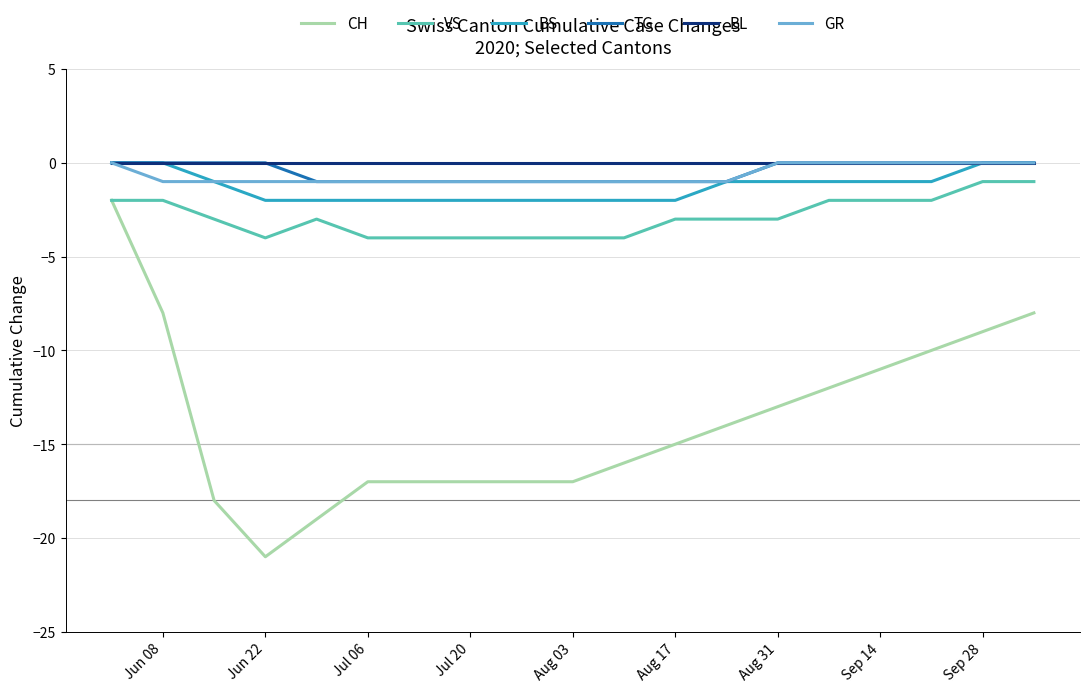

Which series has the largest range (max minus min)?

CH